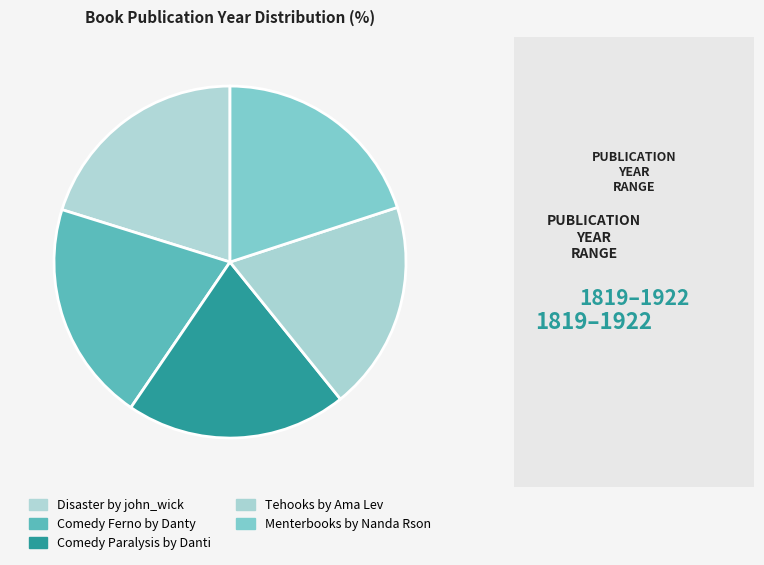

How many slices are in this pie chart?

5